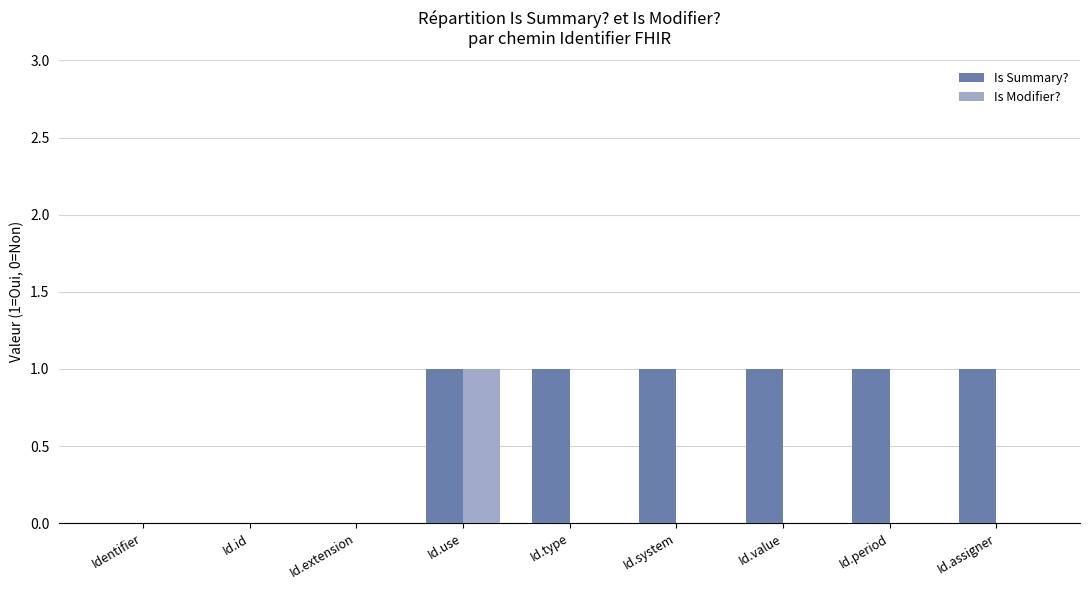

What is the maximum value for Is Modifier??

1